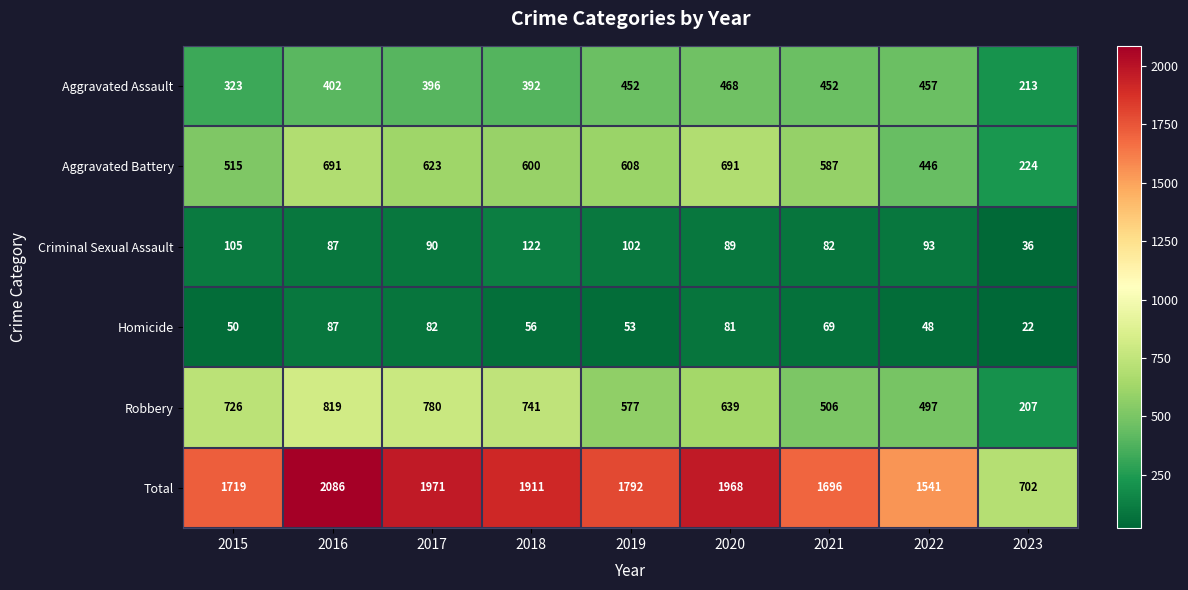

What is the difference between the maximum and second lowest values in the Robbery series?

322